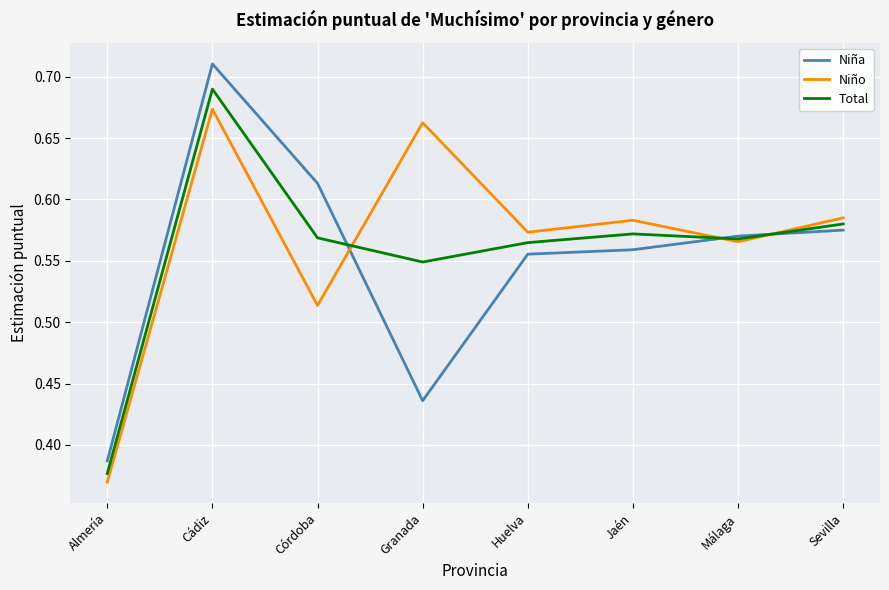

How many lines are shown in the chart?

3